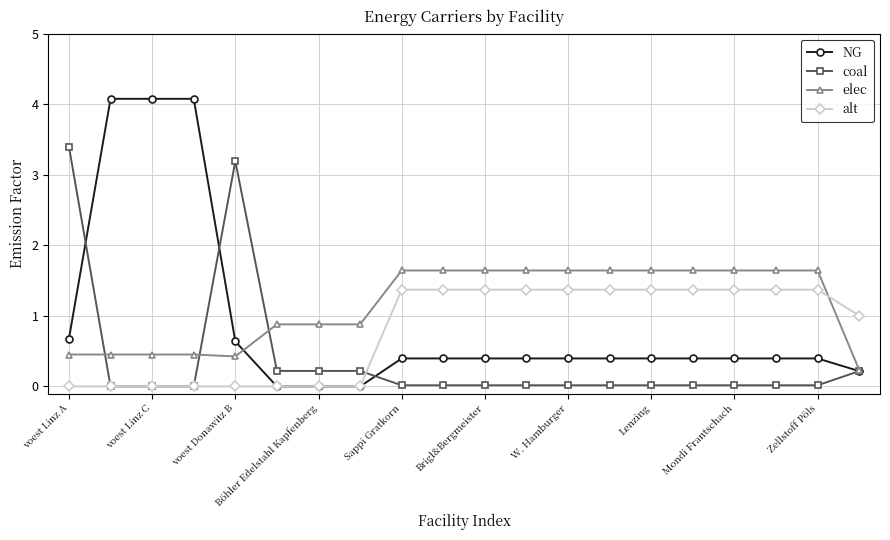

List the series in order of their peak value, lowest first.

alt, elec, coal, NG